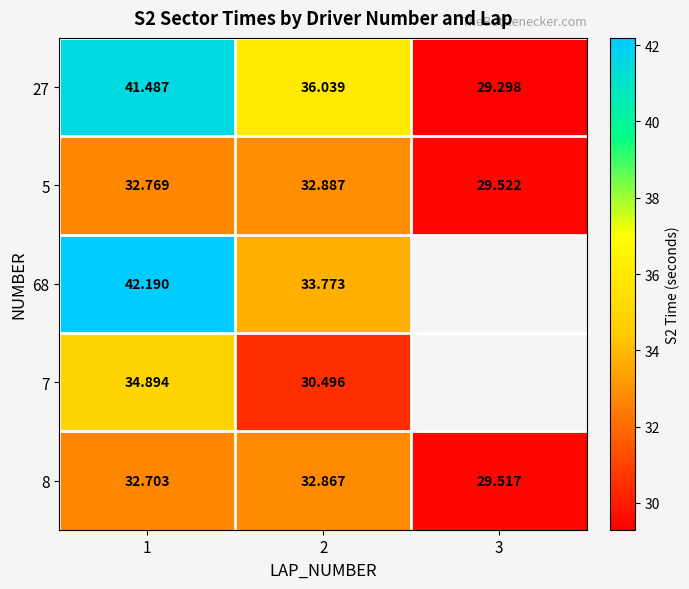

At which label is 68 closest to 37?

2